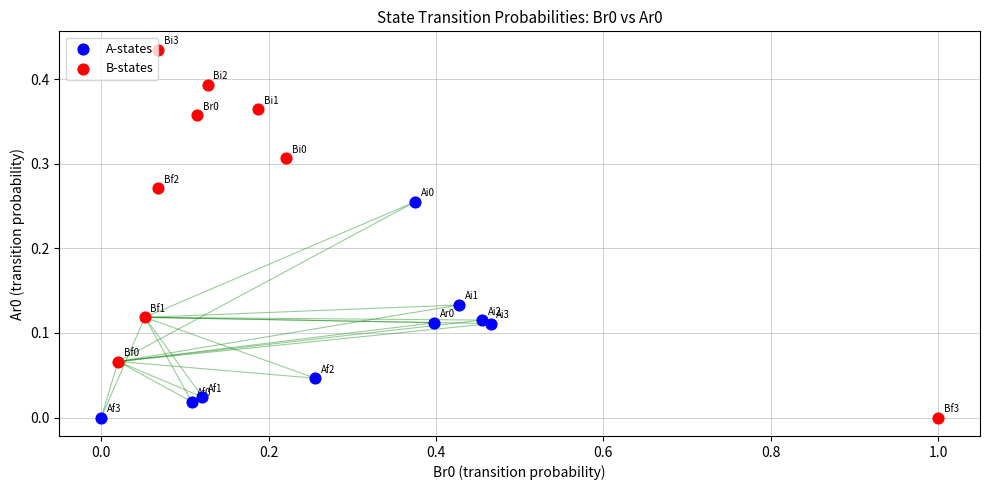

Which series has the largest Y range (max minus min)?

B-states